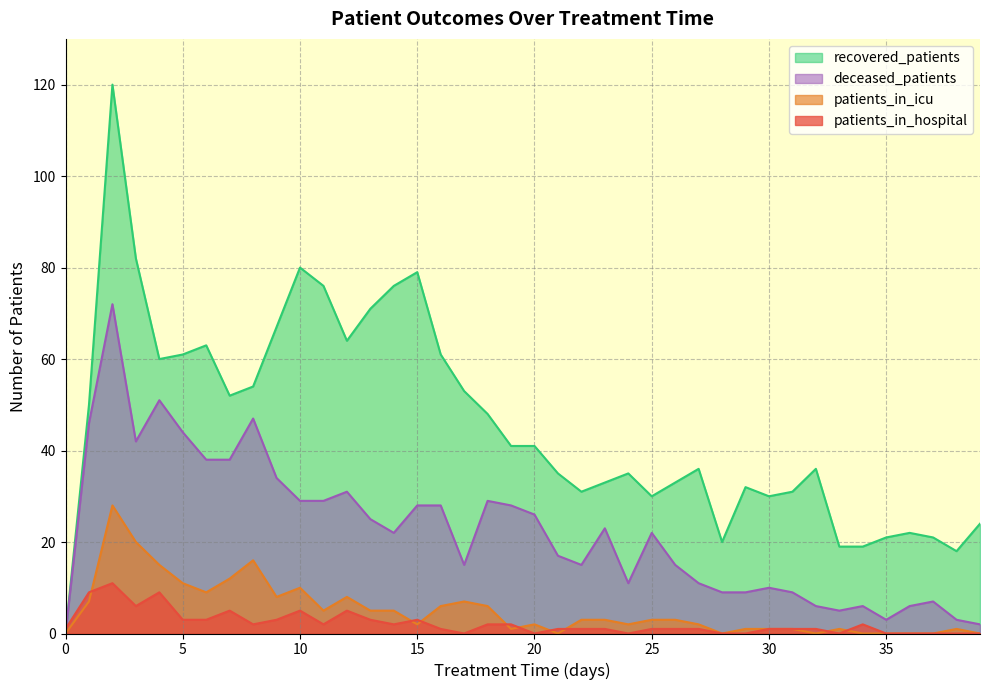

How many data points does each series have?

40